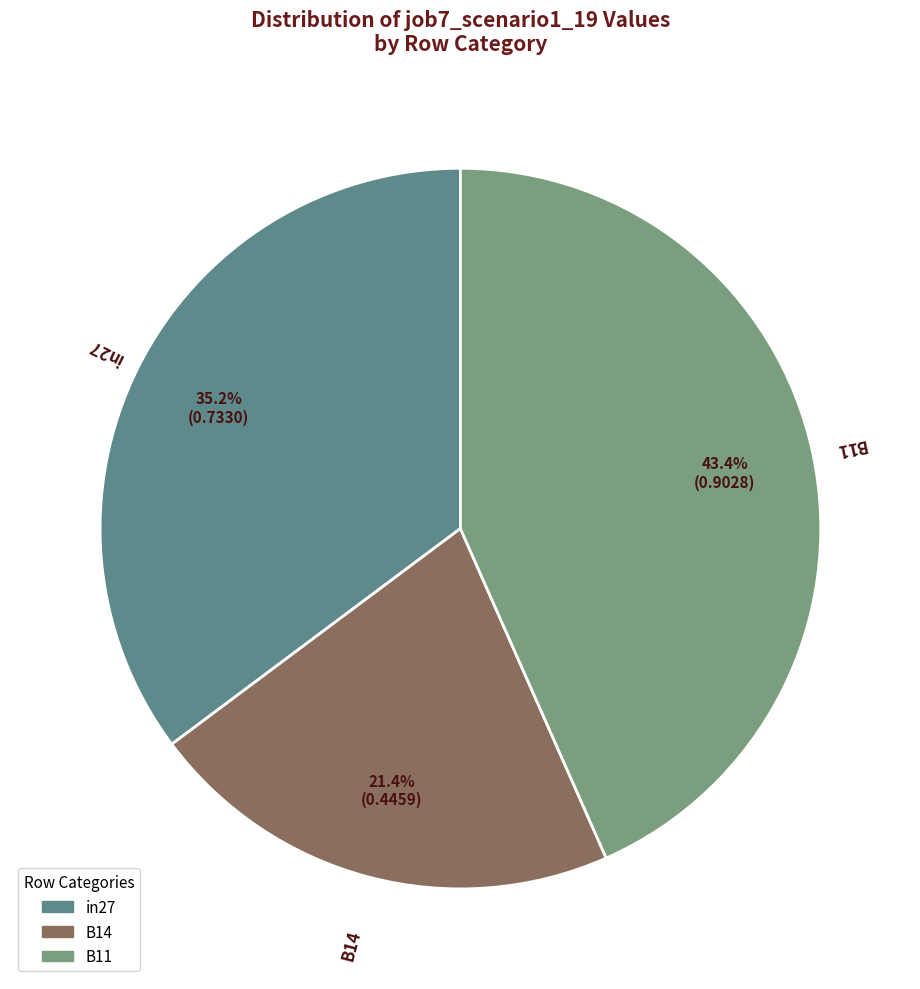

What is the smallest slice in the pie chart?

B14